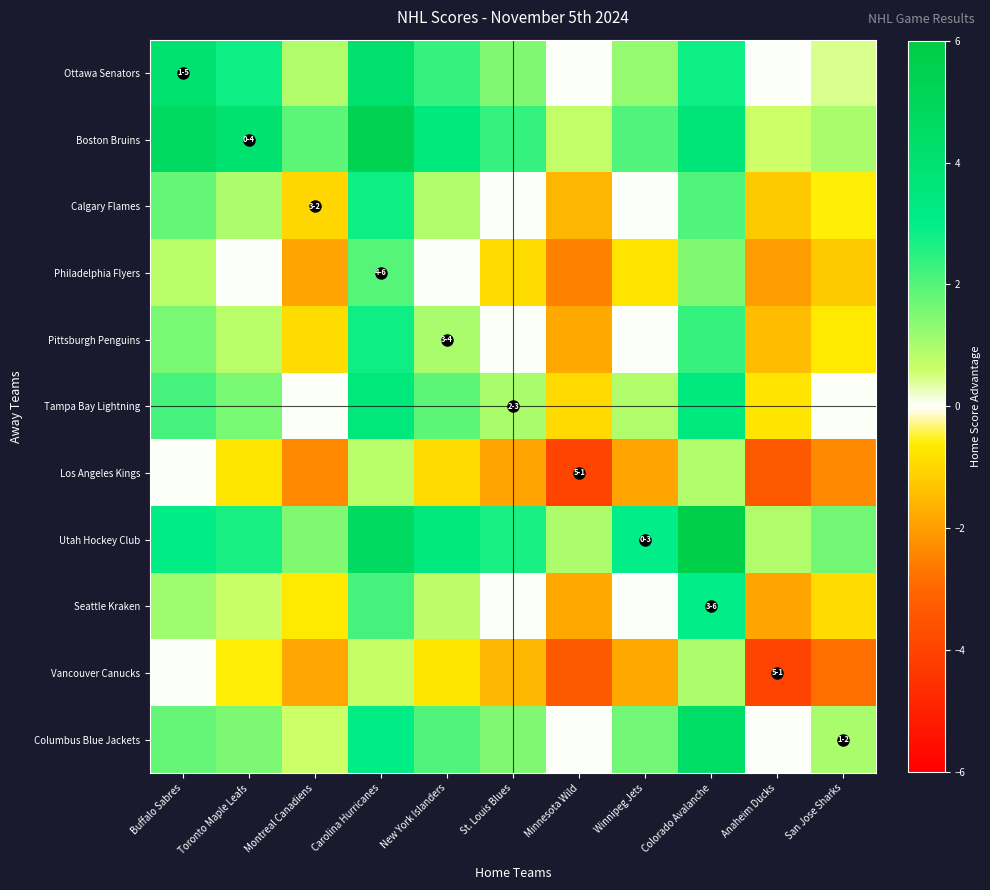

Which series changed the most between Buffalo Sabres and San Jose Sharks?

Boston Bruins